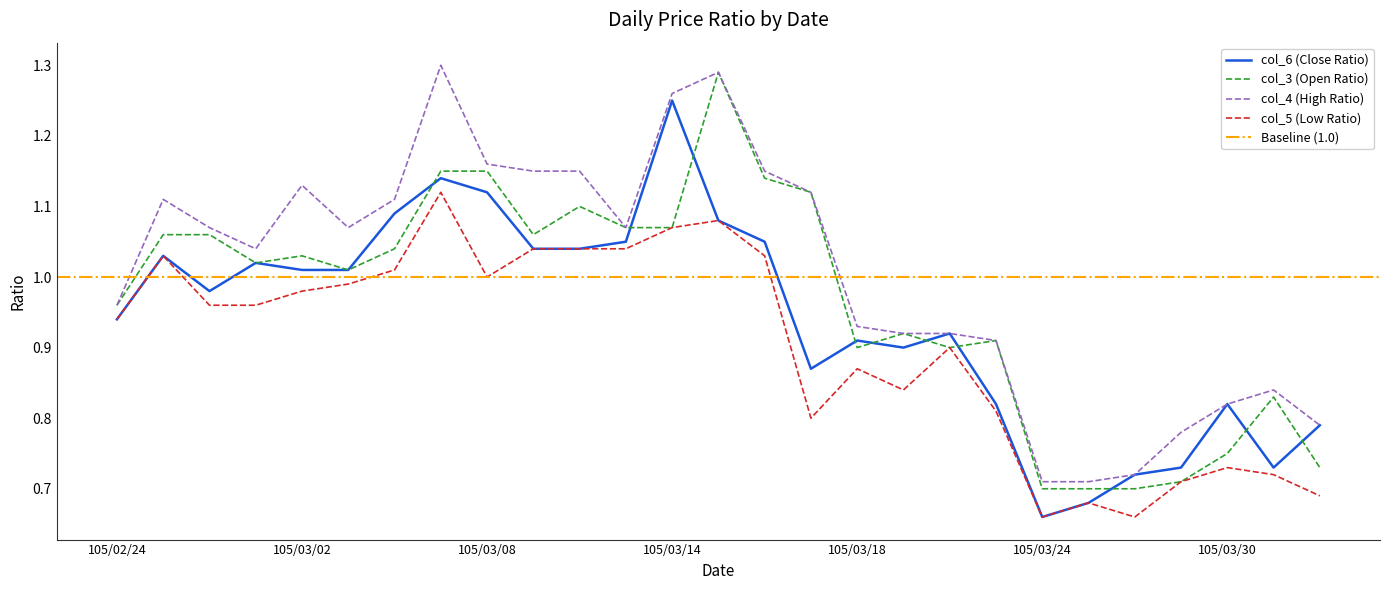

What is the label of the 17th point from the right?

105/03/10